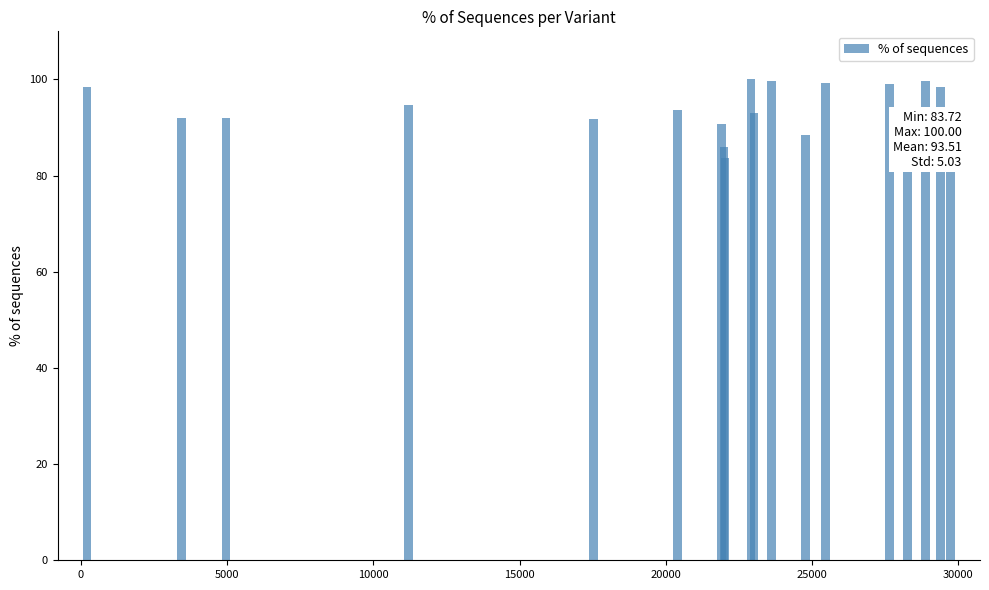

What is the average value?

93.5